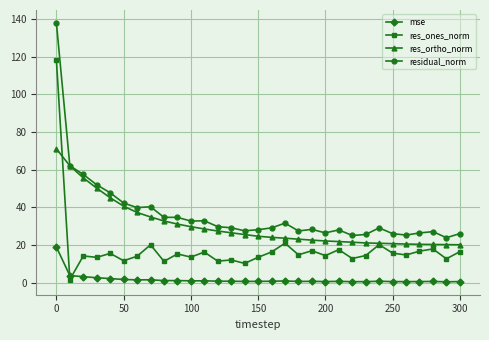

Rank the series by their average value, from highest to lowest.

residual_norm, res_ortho_norm, res_ones_norm, mse